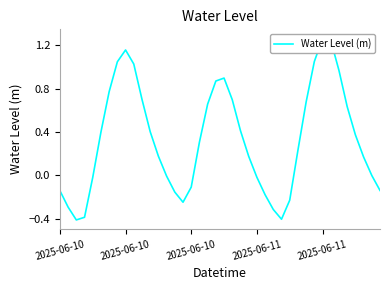

What is the change in value from 8 to 36?

-0.8